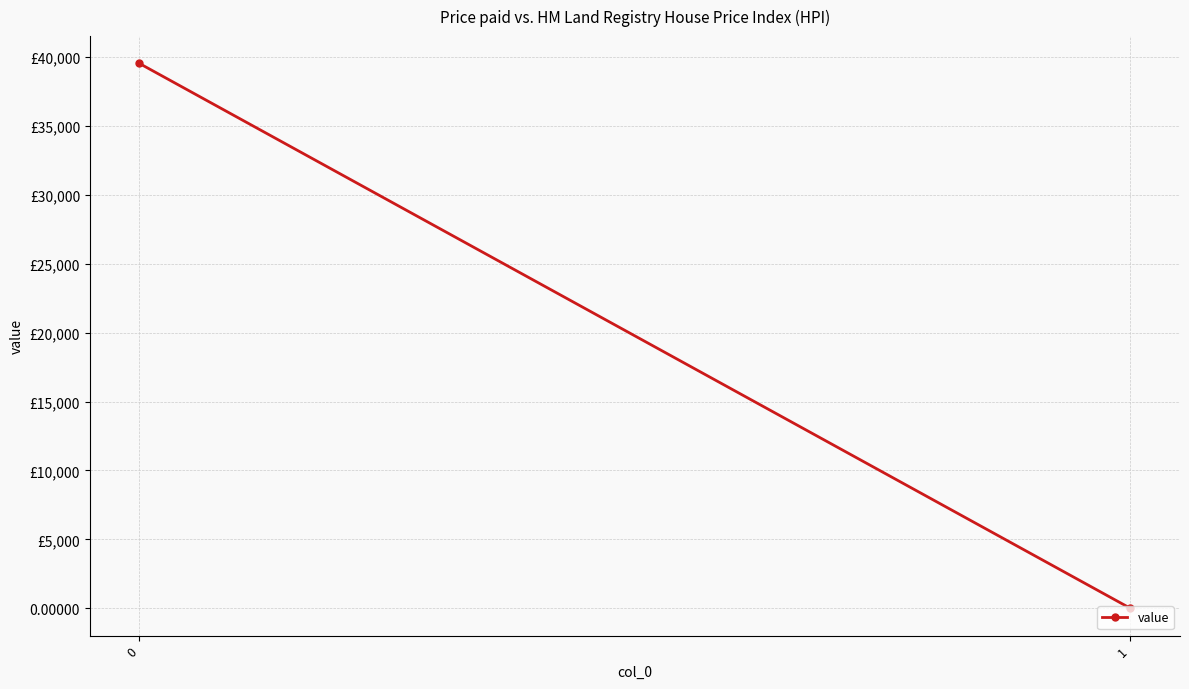

Count the number of values greater than 39538.

1